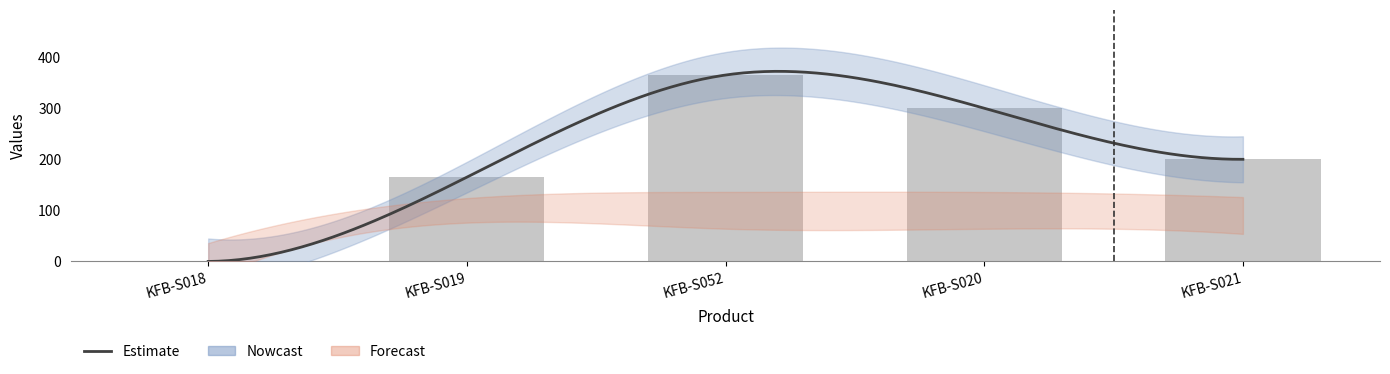

Are the bars grouped side by side (vs. stacked)?

Yes